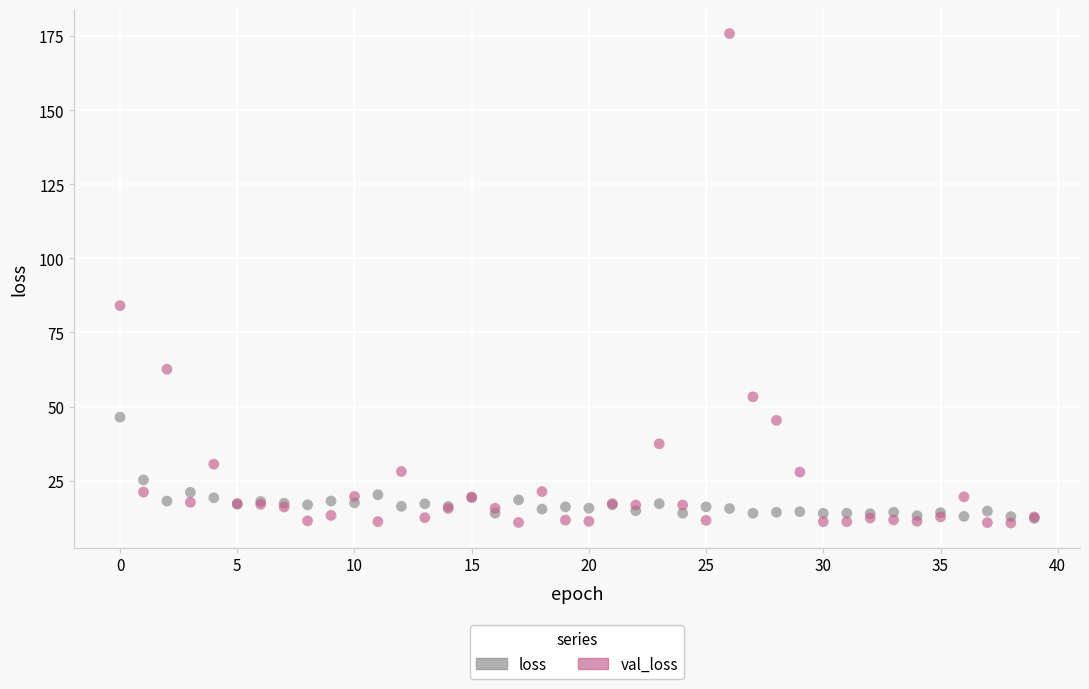

Across all series, what Y value is closest to 93?

84.0